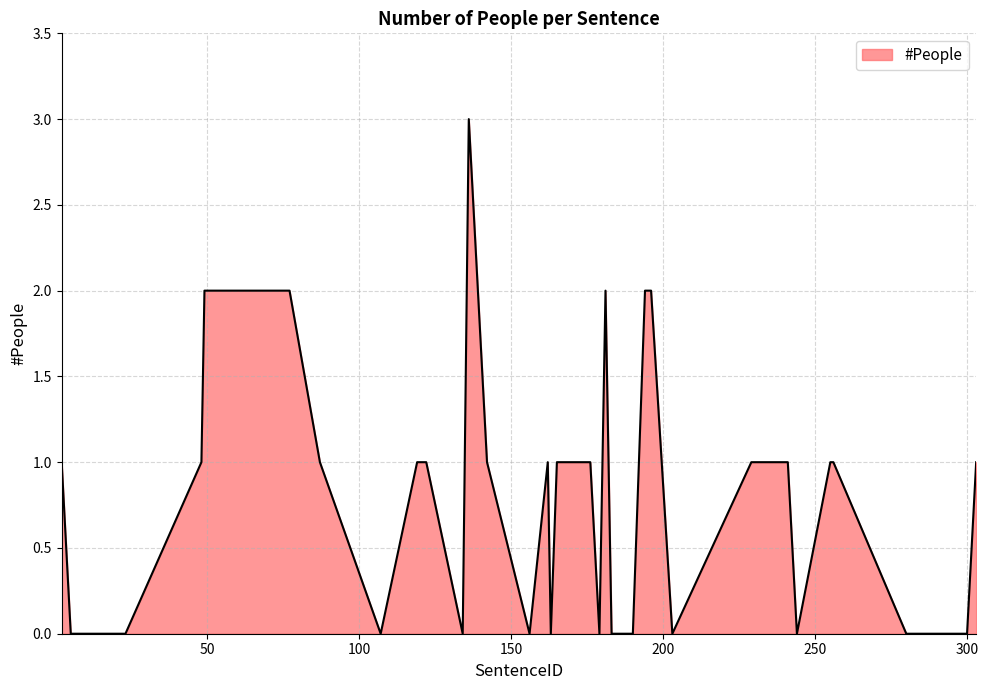

What is the difference between the maximum and minimum values?

3